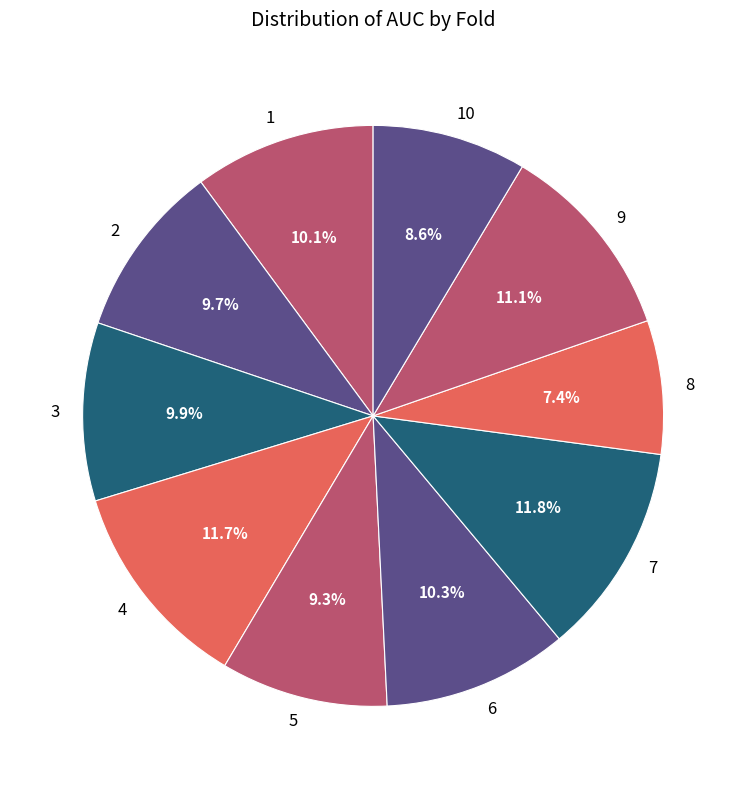

Which slice is the smallest?

8